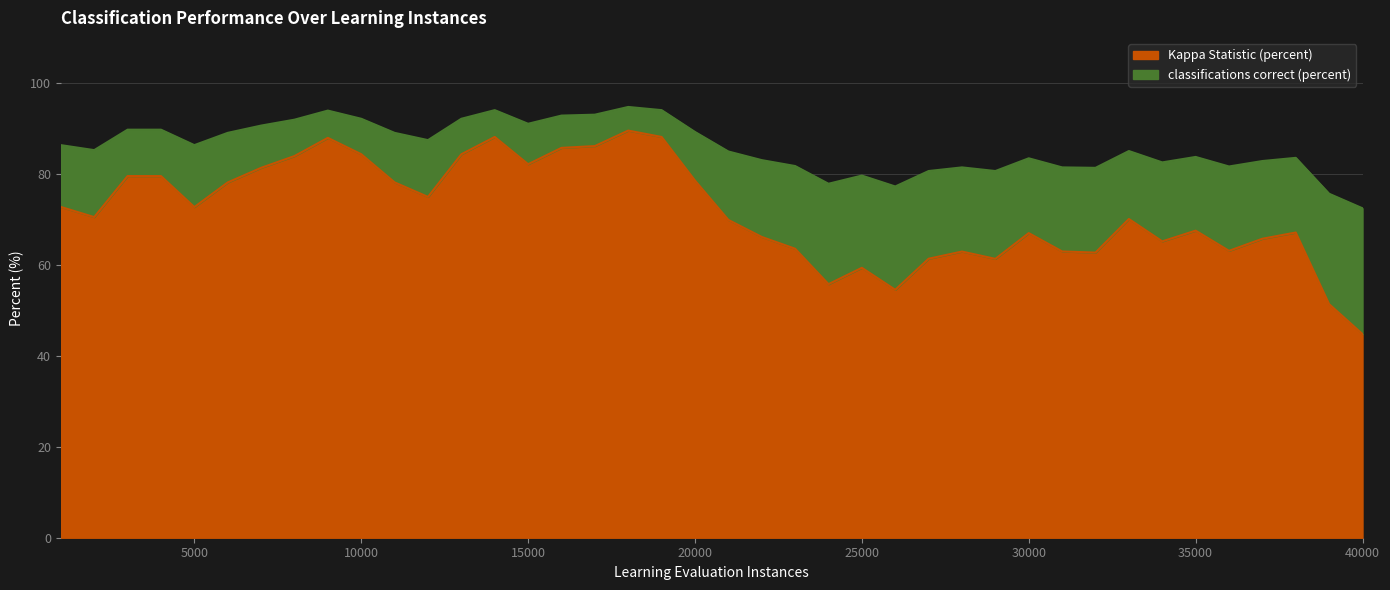

What is the maximum value for Kappa Statistic (percent)?

89.6